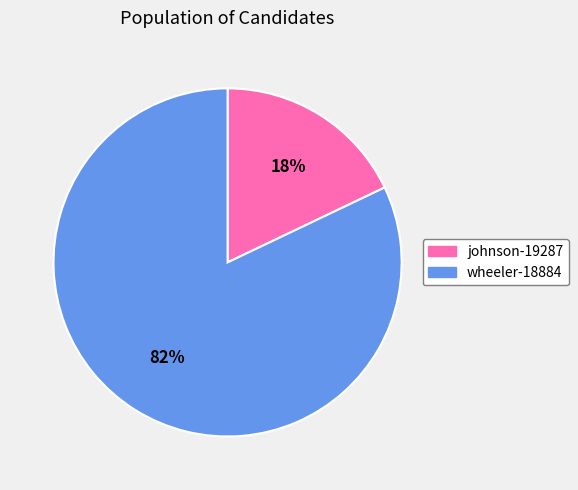

How many slices are in this pie chart?

2